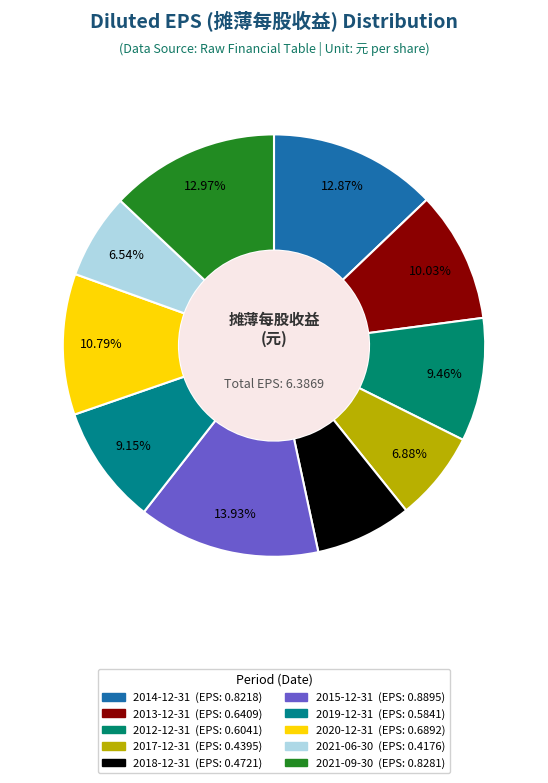

Does any single category account for the majority?

No